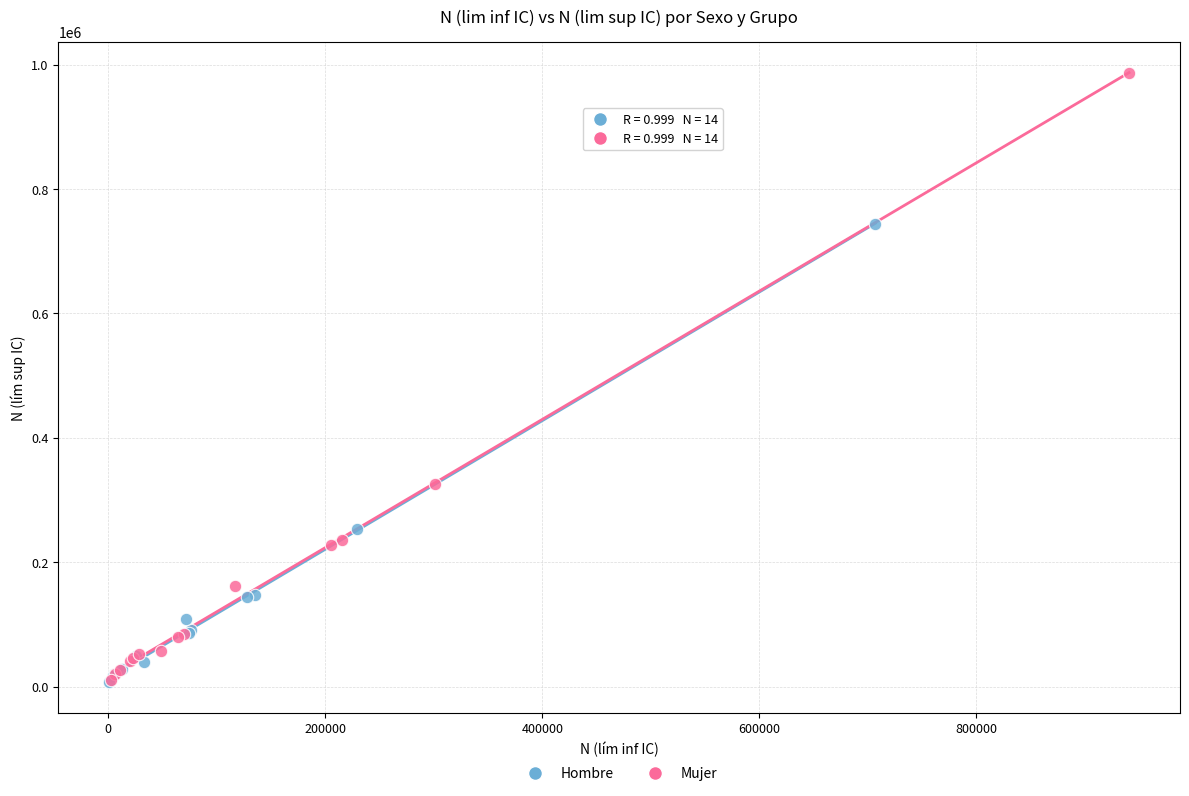

What are all the series names shown in the legend?

Hombre, Mujer